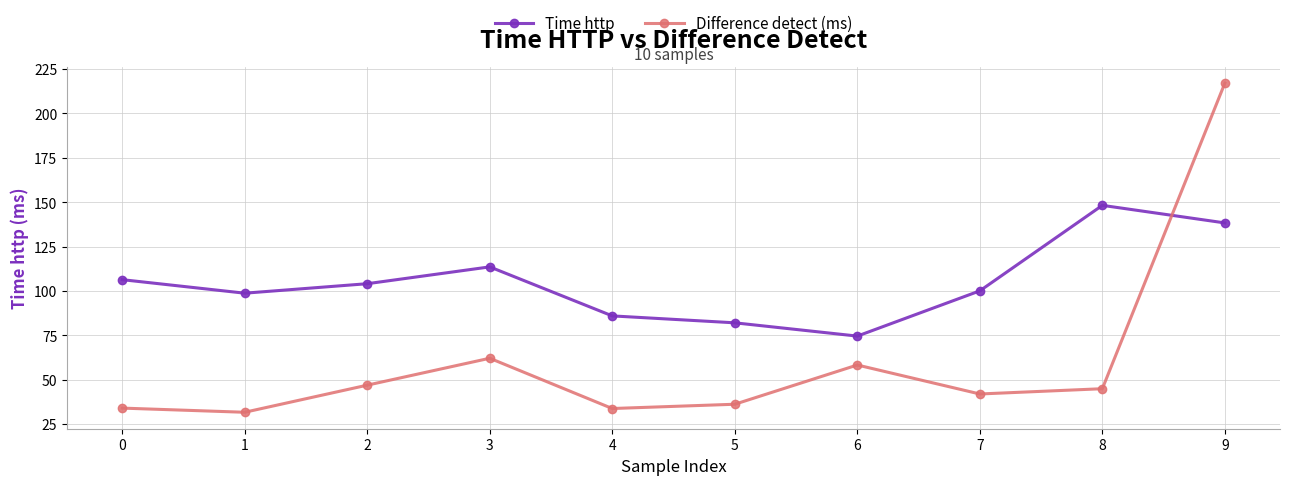

At 2, list the series in order from smallest to largest.

Difference detect (ms), Time http